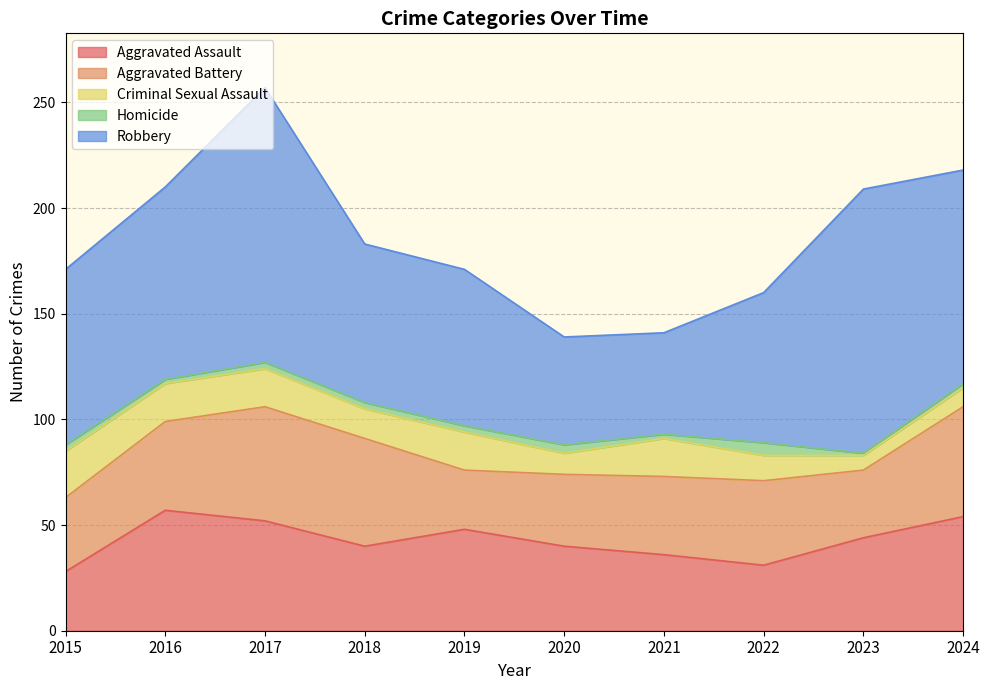

At 2021, list the series in order from largest to smallest.

Robbery, Aggravated Battery, Aggravated Assault, Criminal Sexual Assault, Homicide